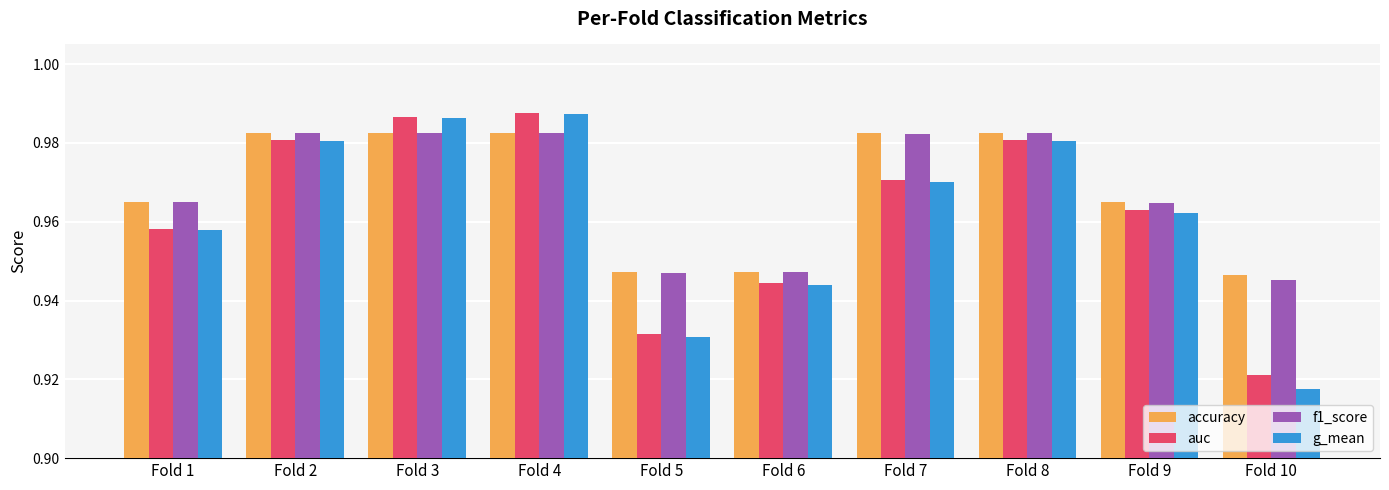

Which series has the widest spread of values?

g_mean